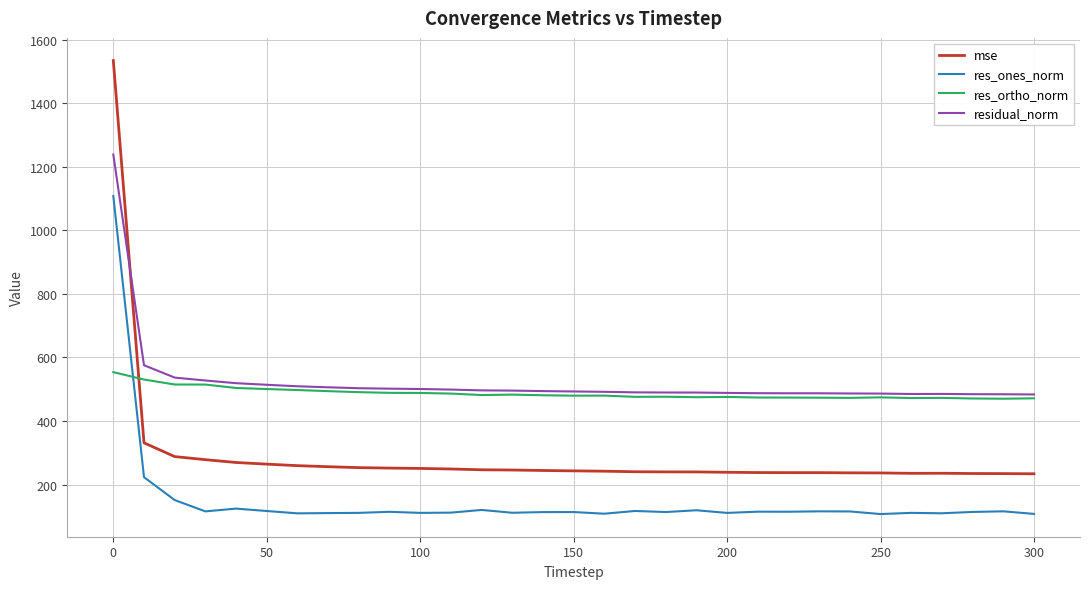

Which series has the widest spread of values?

mse